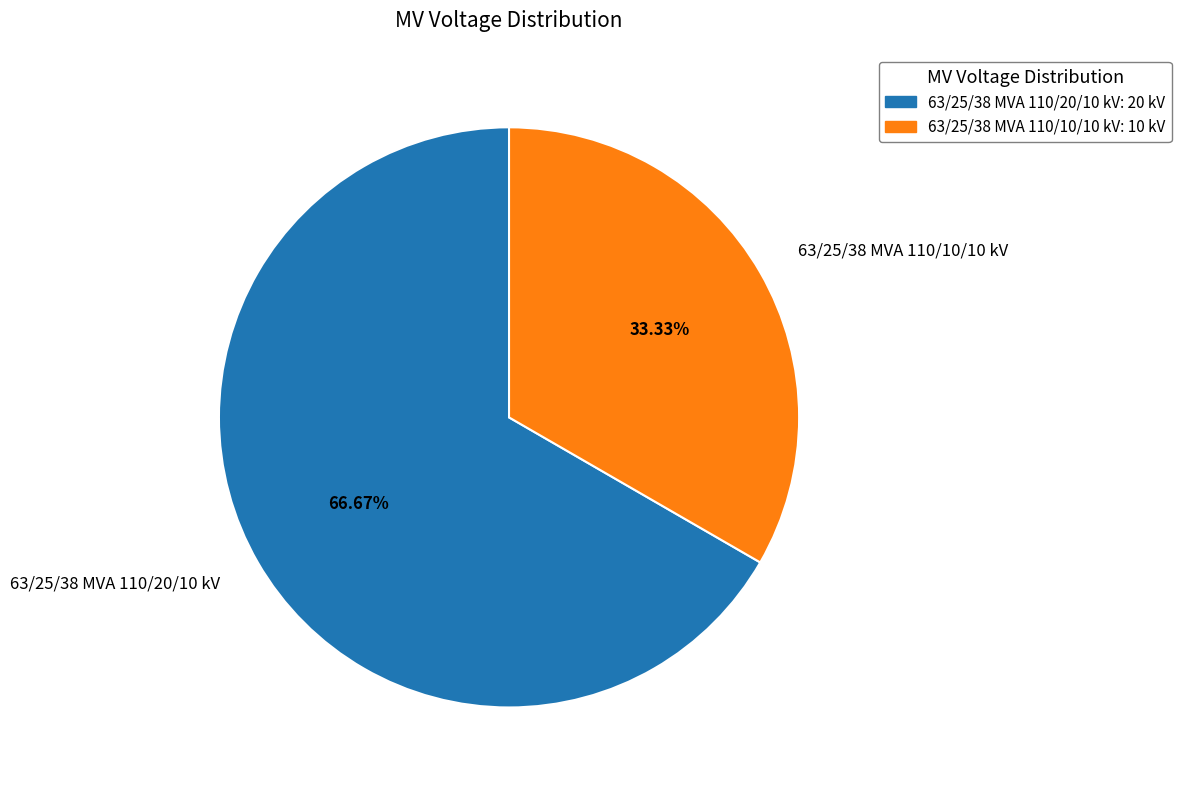

Do 63/25/38 MVA 110/20/10 kV and 63/25/38 MVA 110/10/10 kV together represent more than half of the pie?

Yes